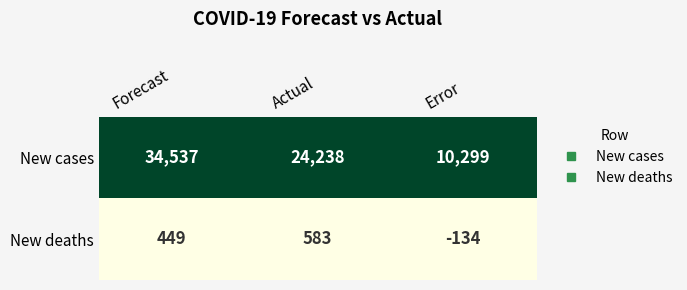

The New deaths series shows -236 at Error. True or false?

False